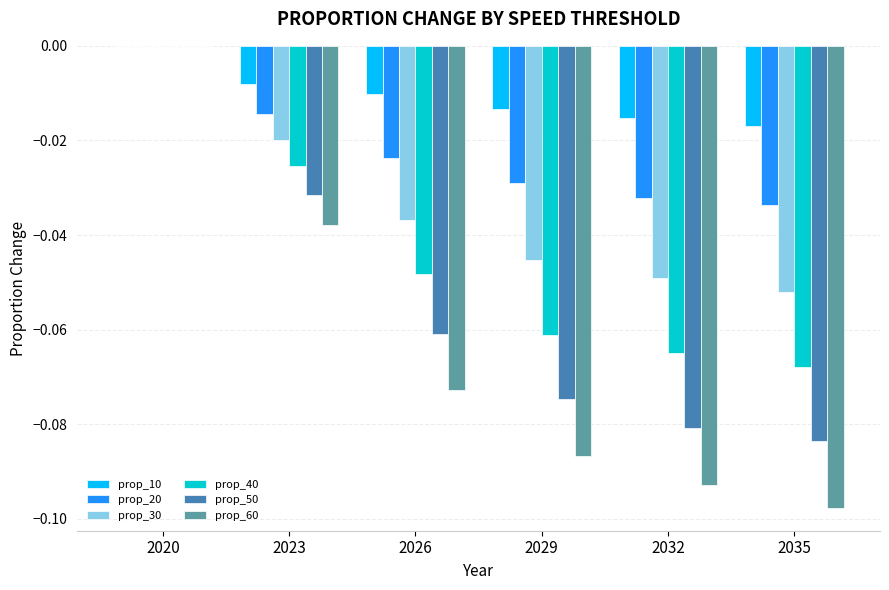

Are the bars grouped side by side (vs. stacked)?

Yes